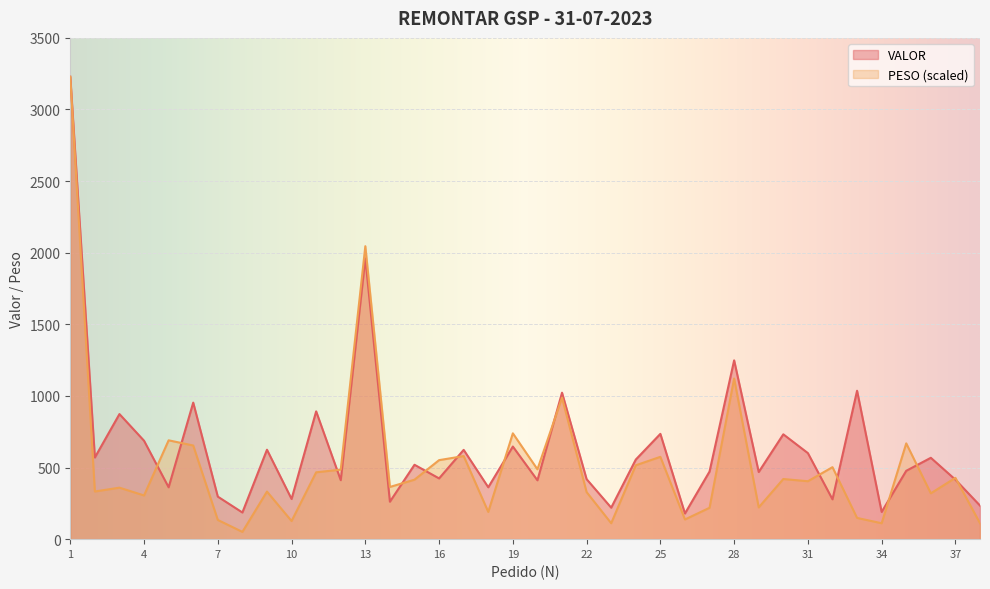

List the labels in order of VALOR value, smallest first.

26, 8, 34, 23, 38, 14, 32, 10, 7, 5, 18, 20, 12, 37, 22, 16, 29, 27, 35, 15, 24, 36, 2, 31, 17, 9, 19, 4, 30, 25, 3, 11, 6, 21, 33, 28, 13, 1